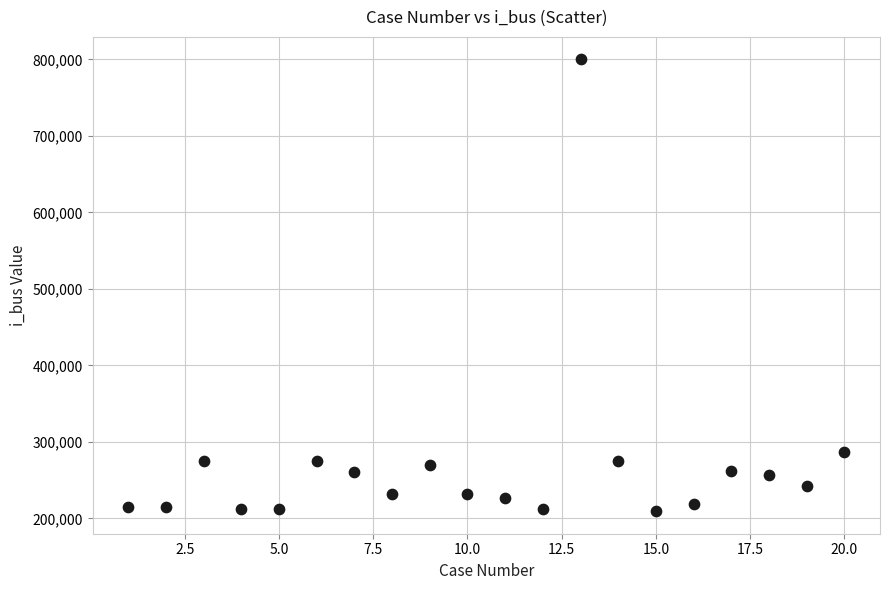

What is the range of Y values (max minus min)?

590556